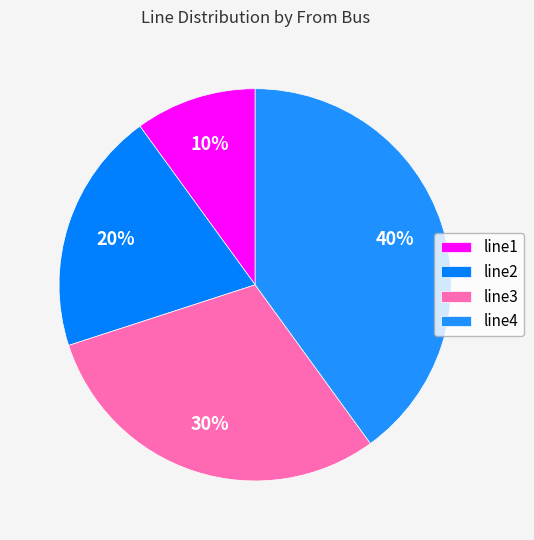

To the nearest percent, what is the difference between the largest and smallest slice percentages?

30%